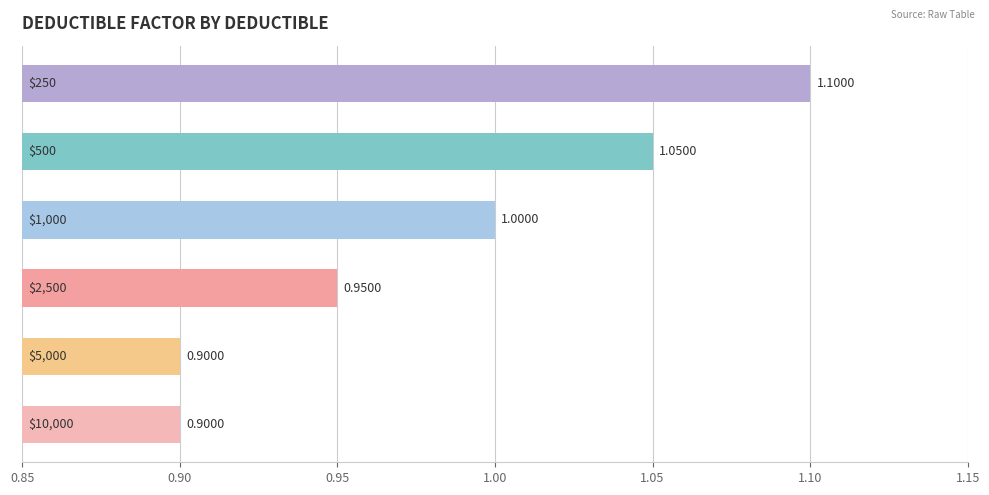

How many data points are less than 1?

3